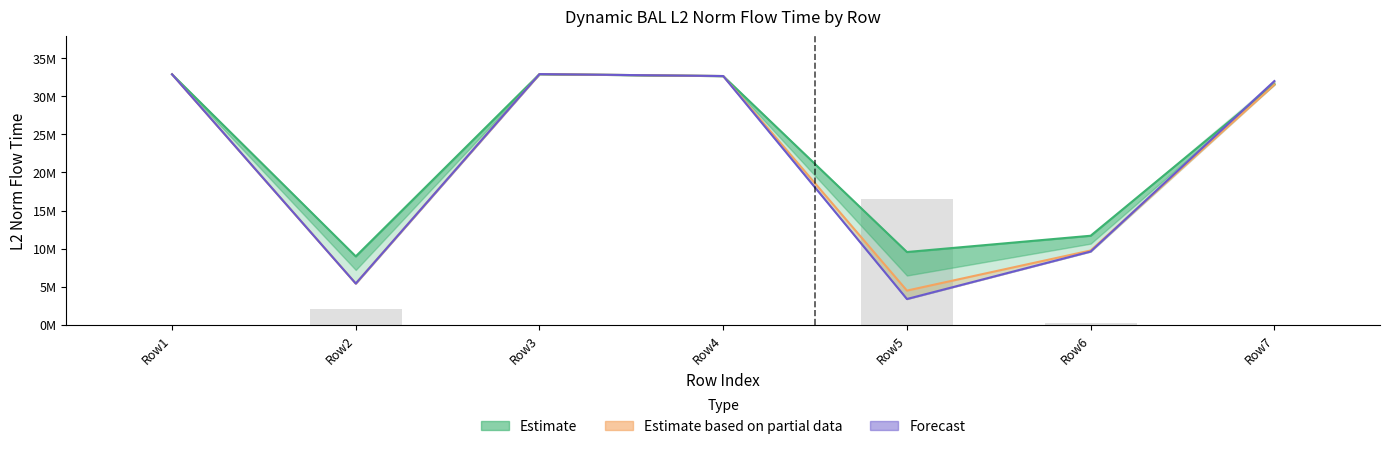

What is the maximum value shown in the chart?

32901092.8